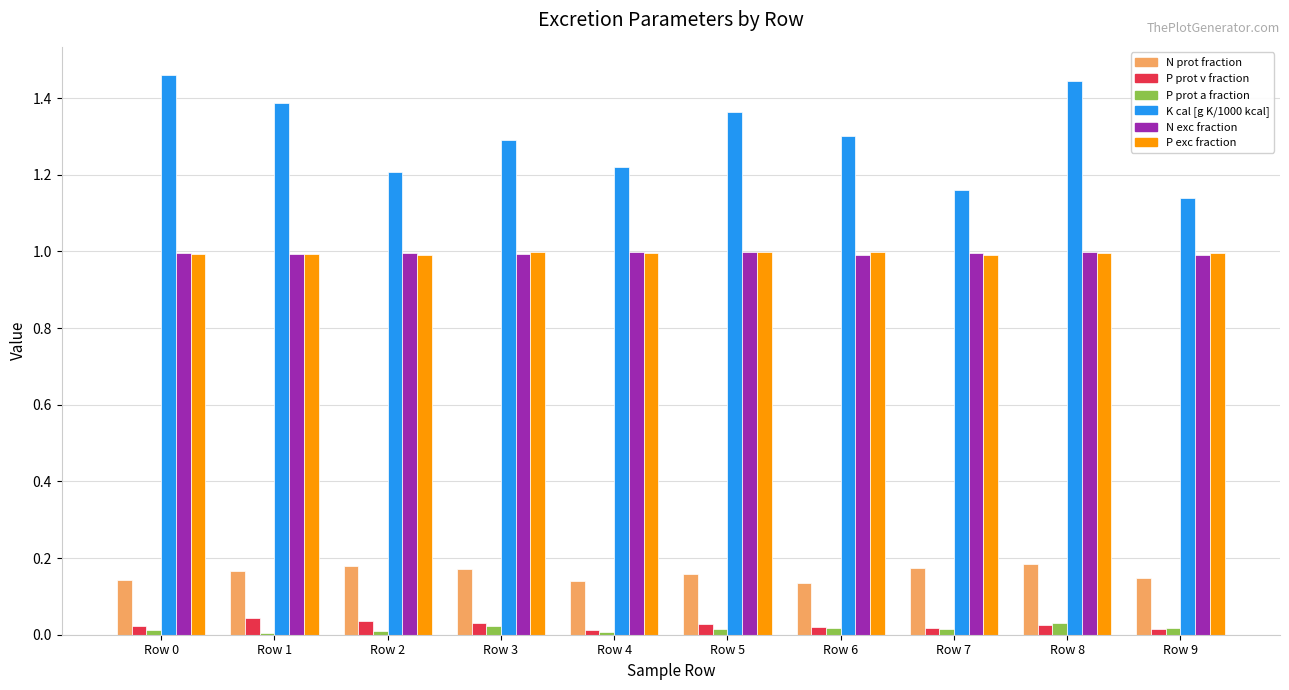

How many series are shown in this chart?

6